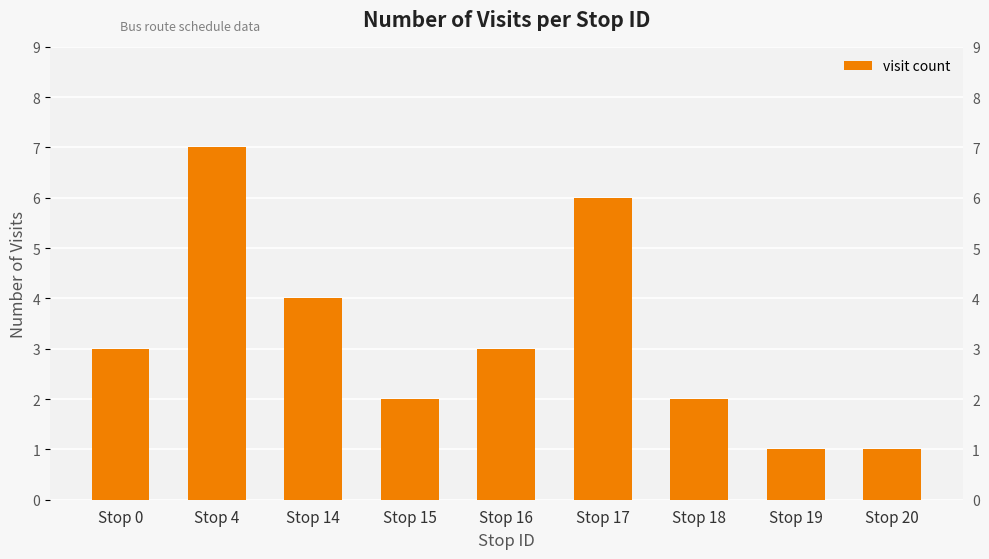

Which has a higher value, Stop 14 or Stop 18?

Stop 14